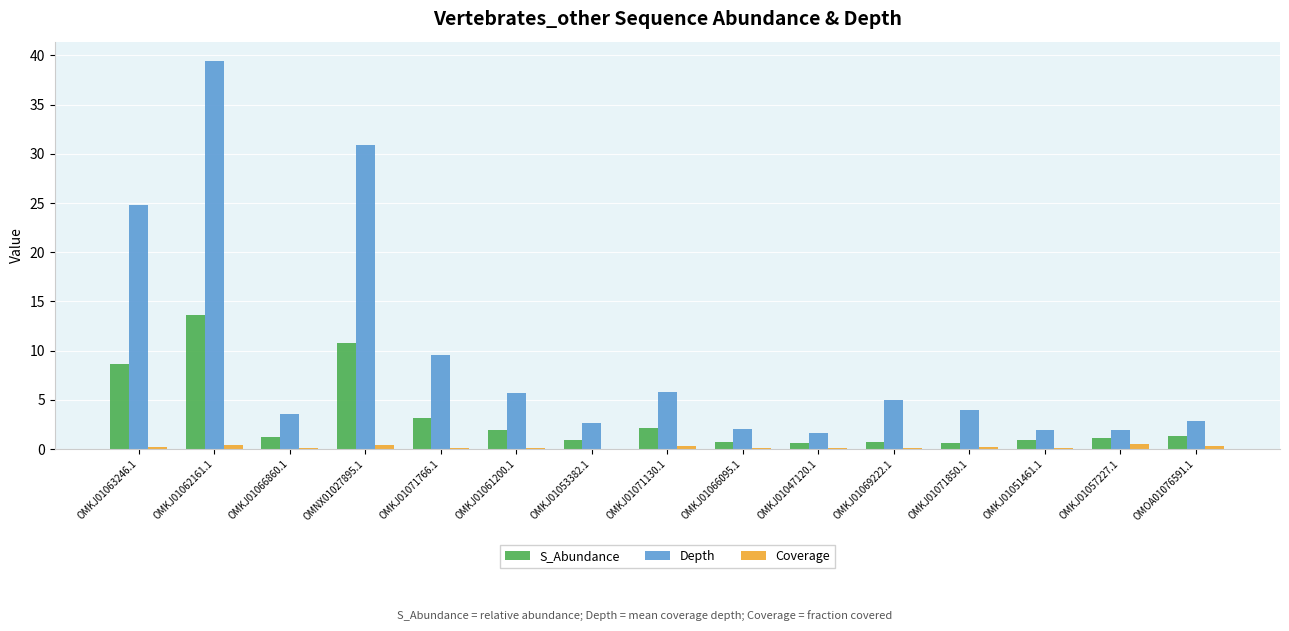

Is it true that Coverage equals 0.1 at OMKJ01047120.1?

True